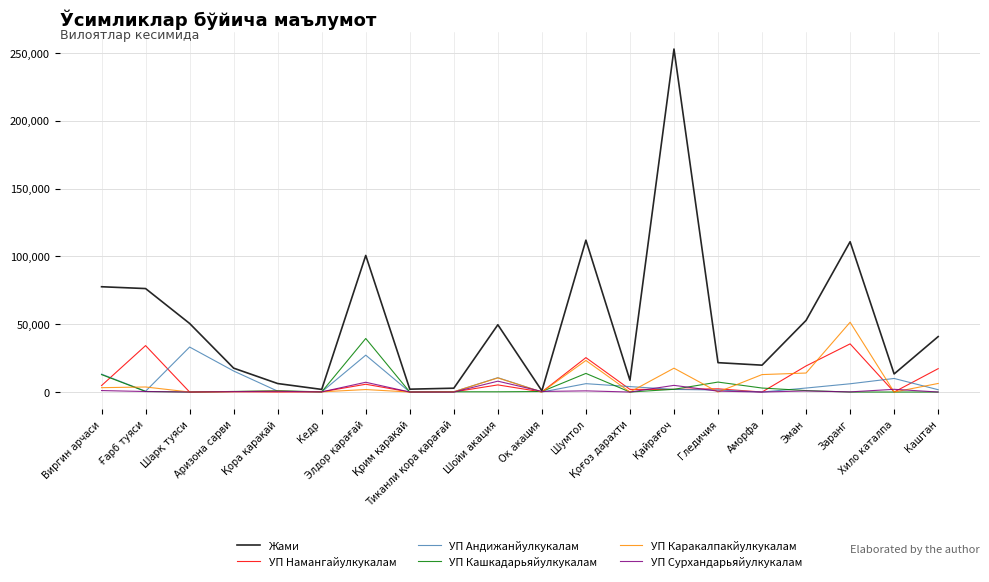

The value of УП Андижанйулкукалам at Қора қарақай is 642. True or false?

True